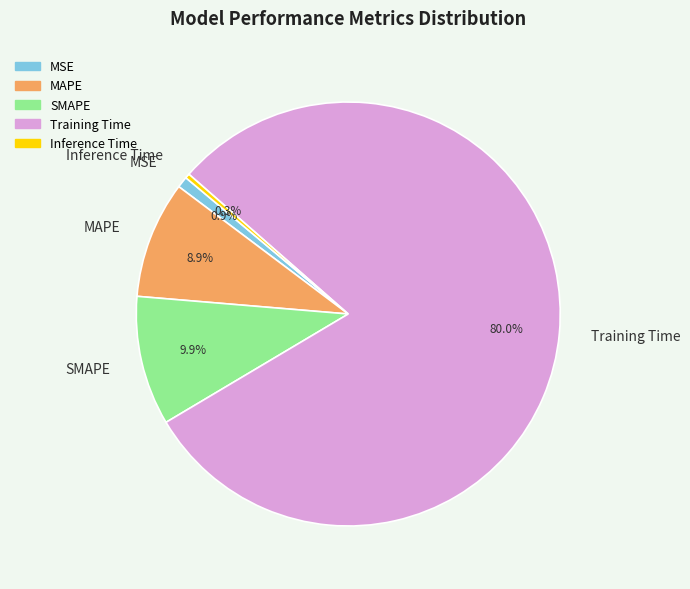

True or false: MAPE accounts for 9% of the total.

True